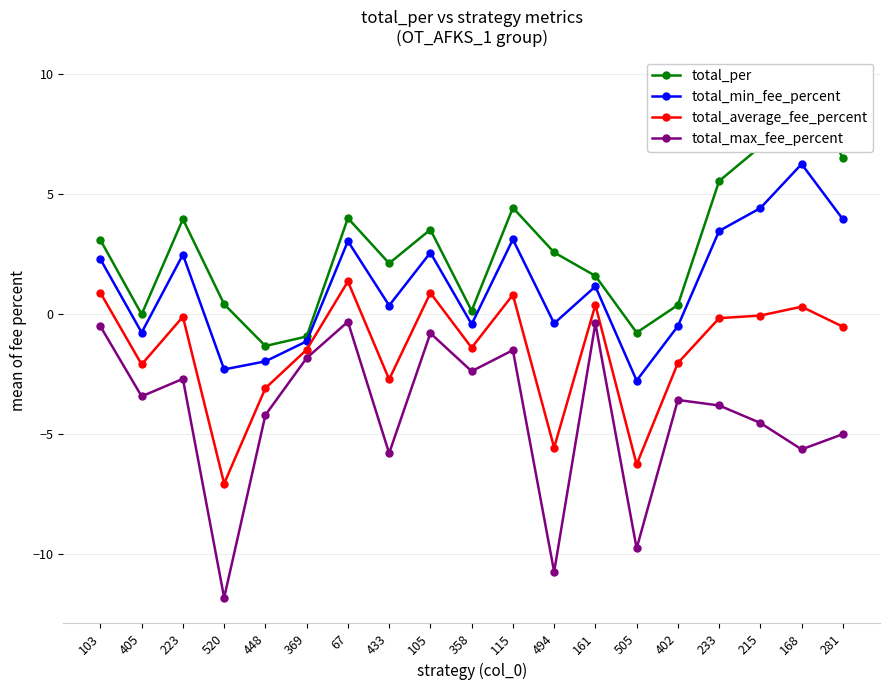

What is the sum of all total_min_fee_percent values?

23.0